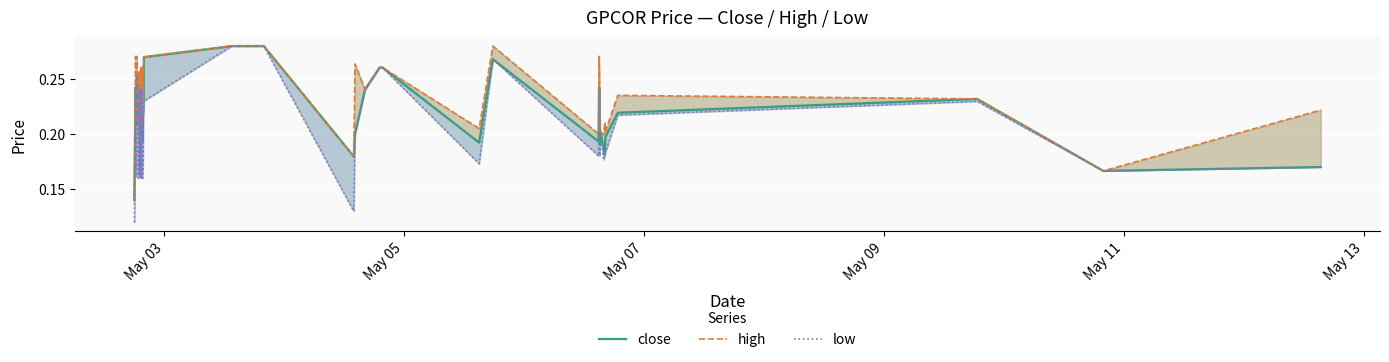

What is the difference between the maximum and minimum values in the high series?

0.1